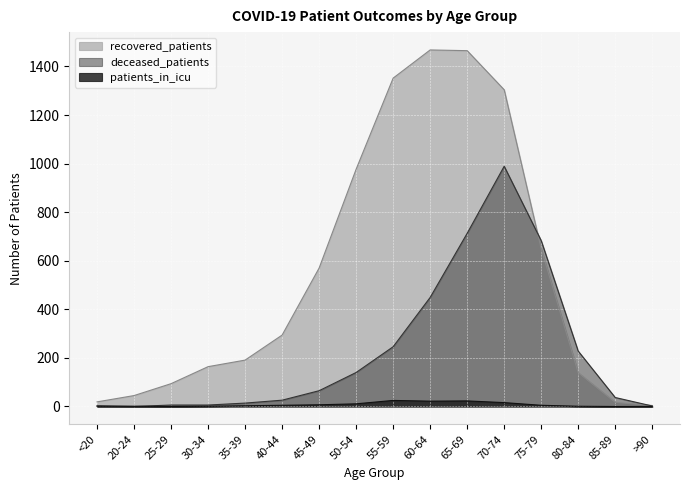

What is the sum of all deceased_patients values?

3607